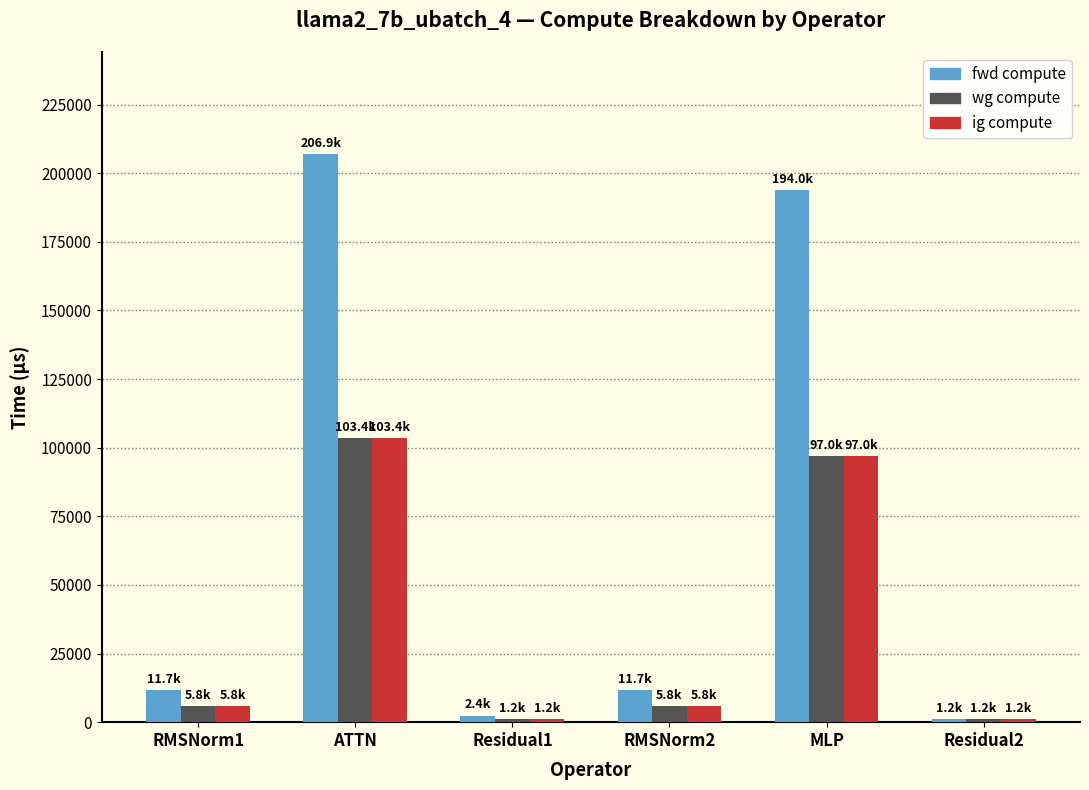

At how many categories does at least one series exceed 198489?

1